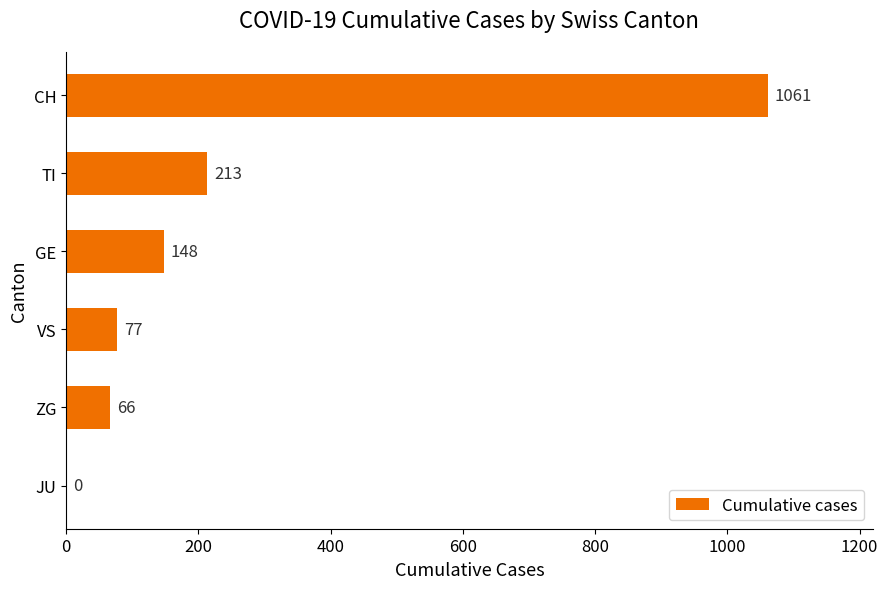

At which label is the value closest to 530?

TI